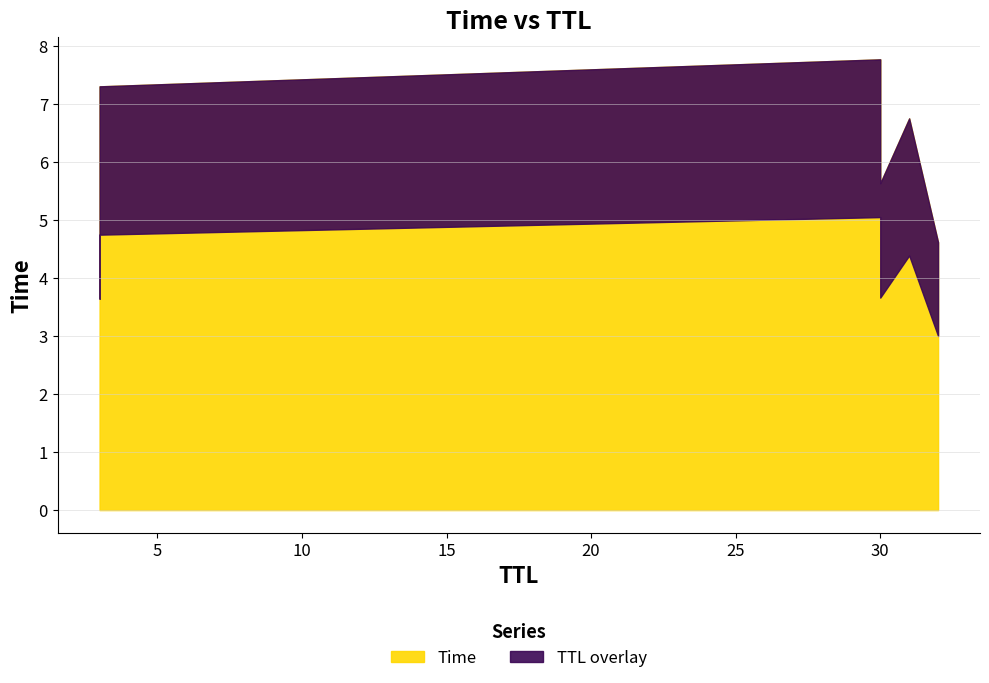

Between 3 and 3, which is larger?

3